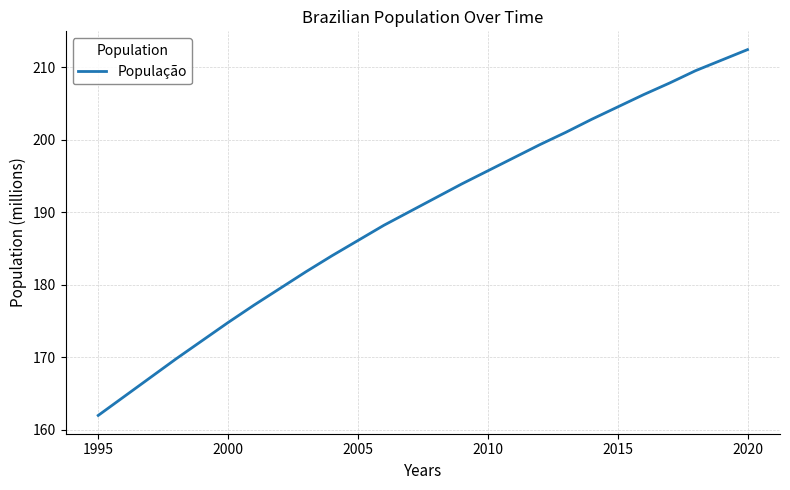

What is the difference between the maximum and minimum values?

50.4